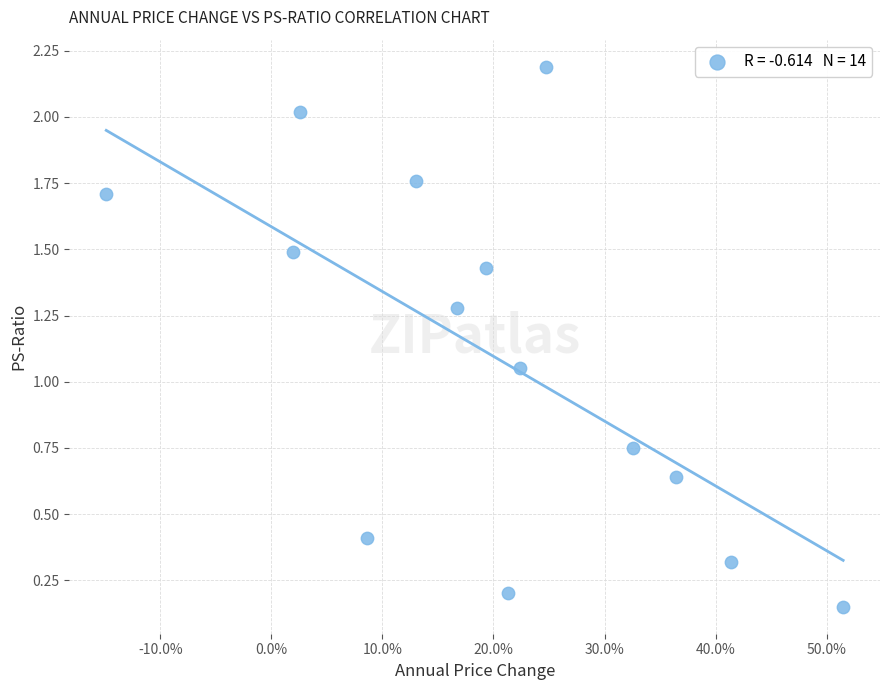

What is the range of X values (max minus min)?

0.7